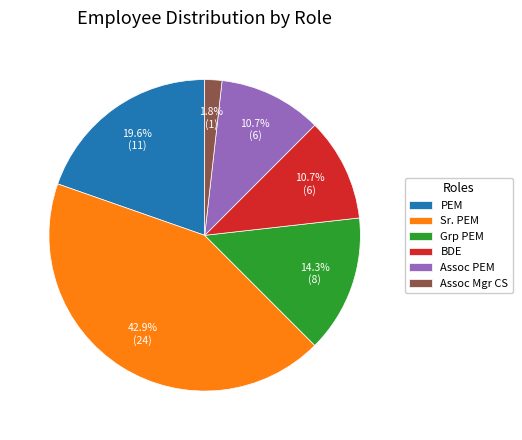

Approximately how many times larger is the value at Grp PEM compared to PEM?

0.7